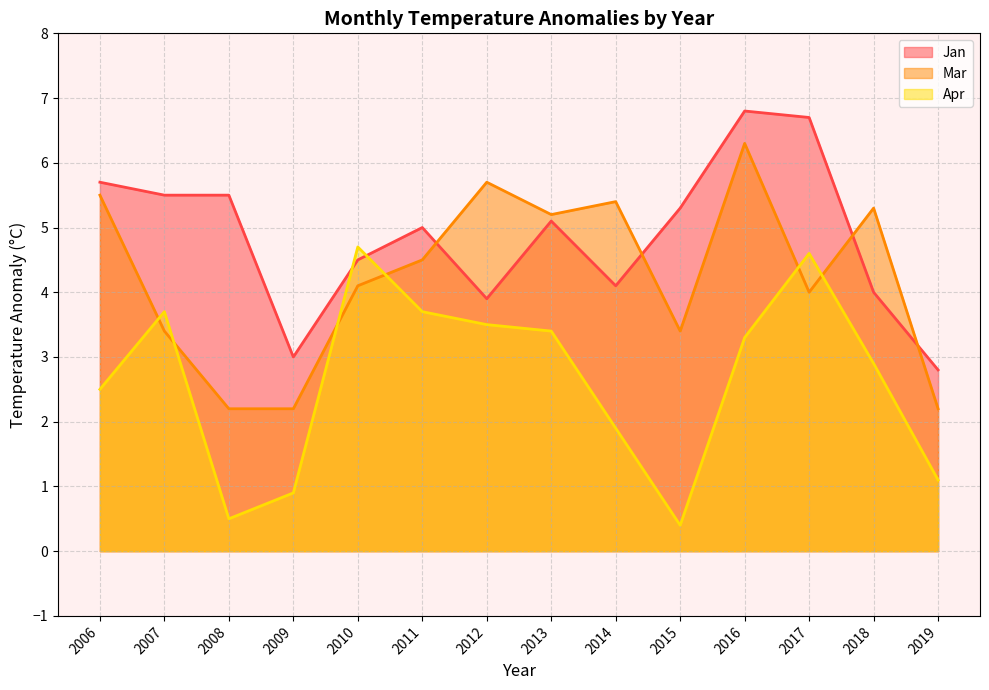

List the labels in order of Apr value, largest first.

2010, 2017, 2007, 2011, 2012, 2013, 2016, 2018, 2006, 2014, 2019, 2009, 2008, 2015